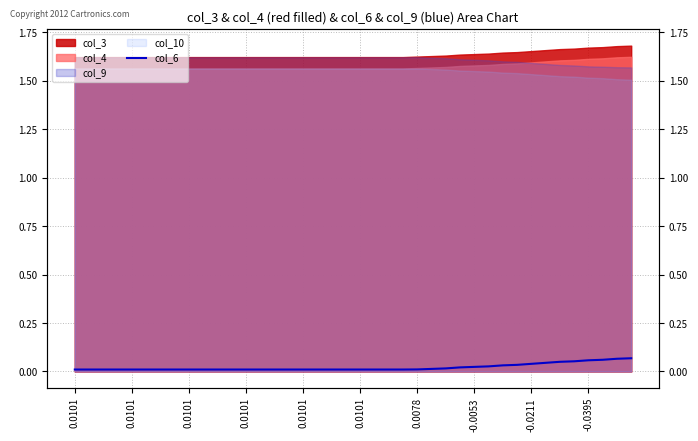

What is the difference between the maximum and second lowest values?

0.1